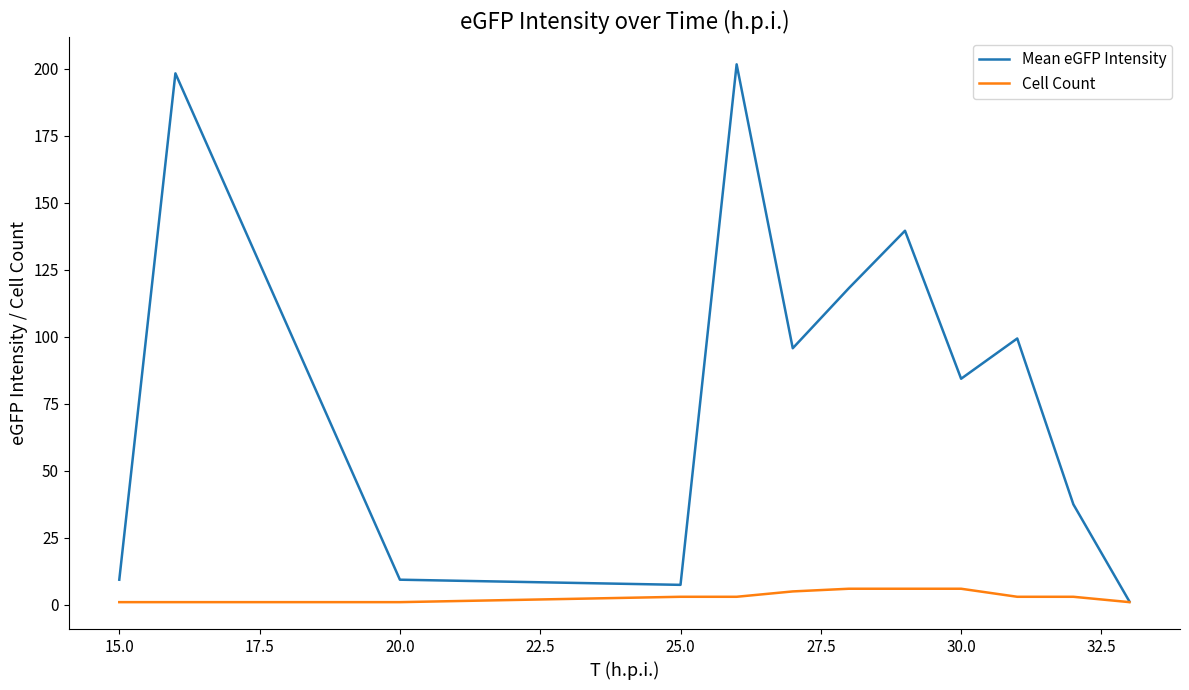

Which series has the largest range (max minus min)?

Mean eGFP Intensity